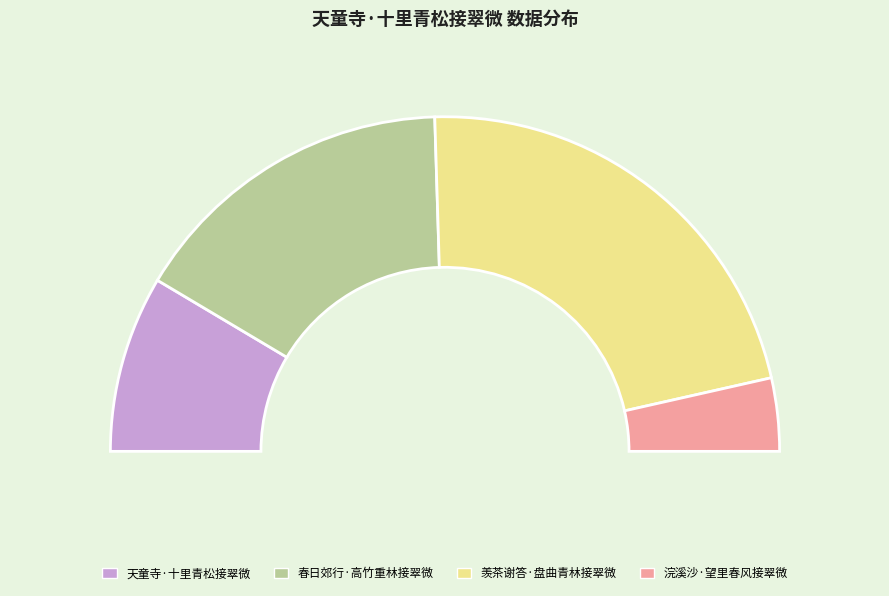

Approximately how many times larger is the value at 羡茶谢答·盘曲青林接翠微 compared to 天童寺·十里青松接翠微?

2.6